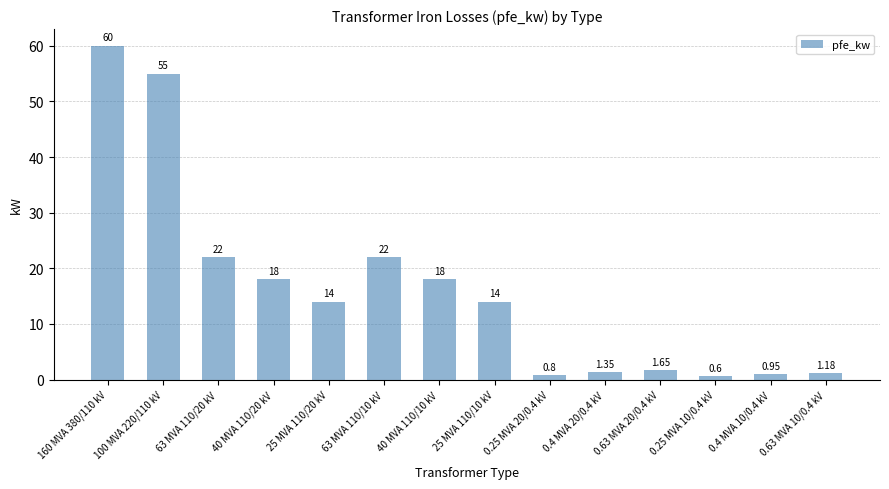

Between 0.4 MVA 10/0.4 kV and 25 MVA 110/20 kV, which is larger?

25 MVA 110/20 kV